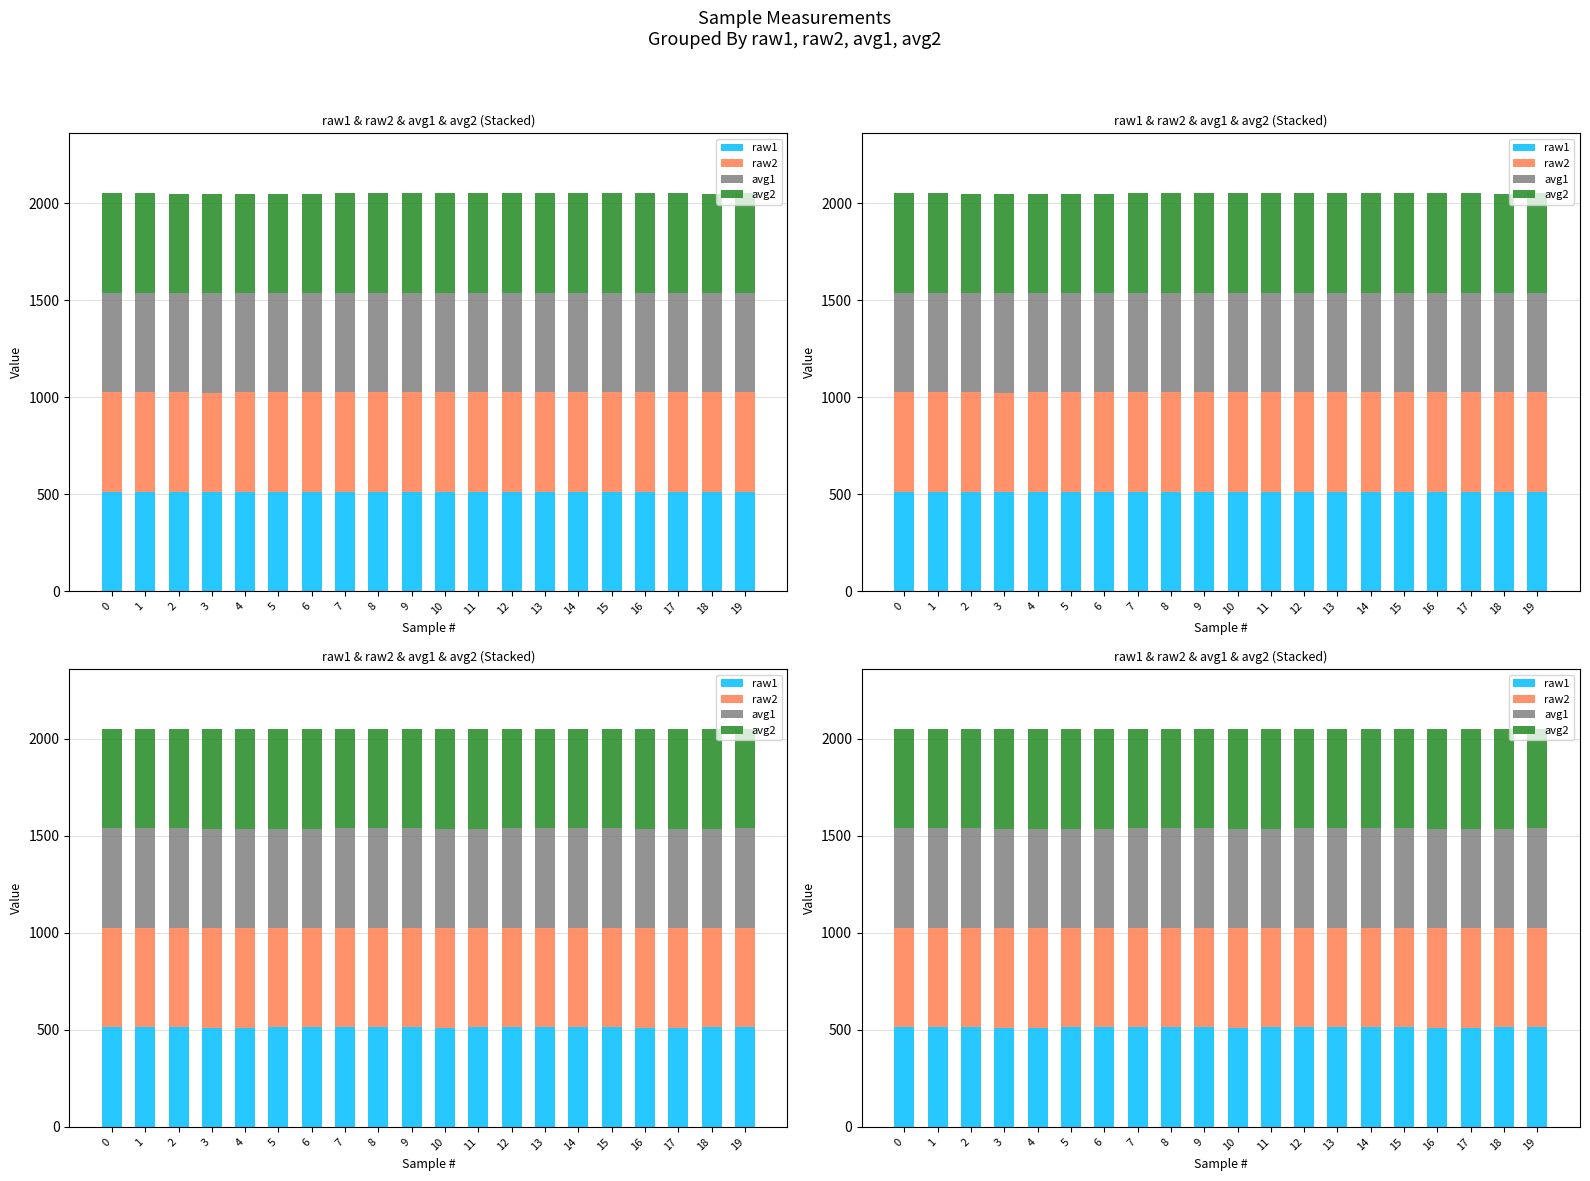

What is the difference between the highest and lowest values at 1?

1.0